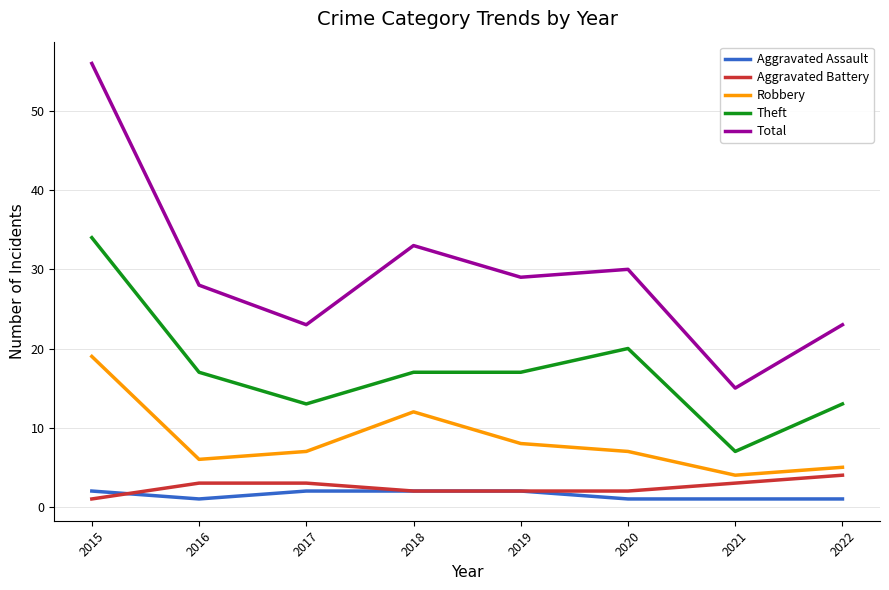

Does the chart display data point markers on the line(s)?

No